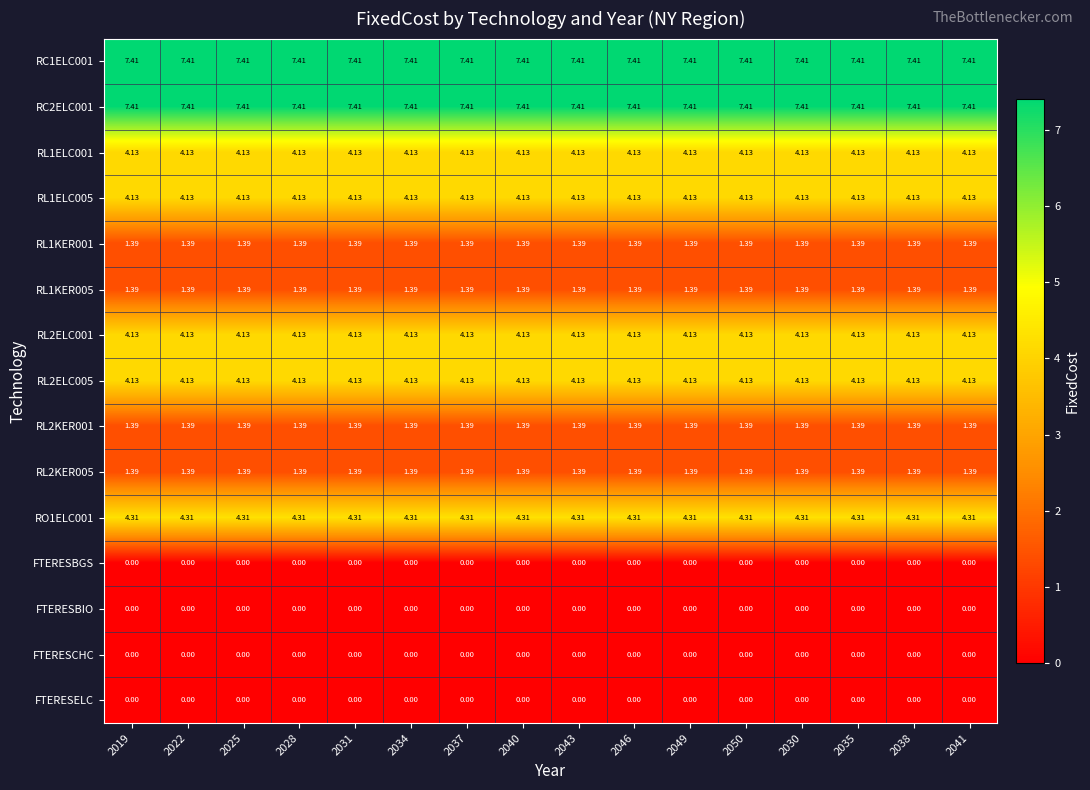

Is the value of RL2ELC001 at 2028 greater than the value of RO1ELC001 at 2019?

No